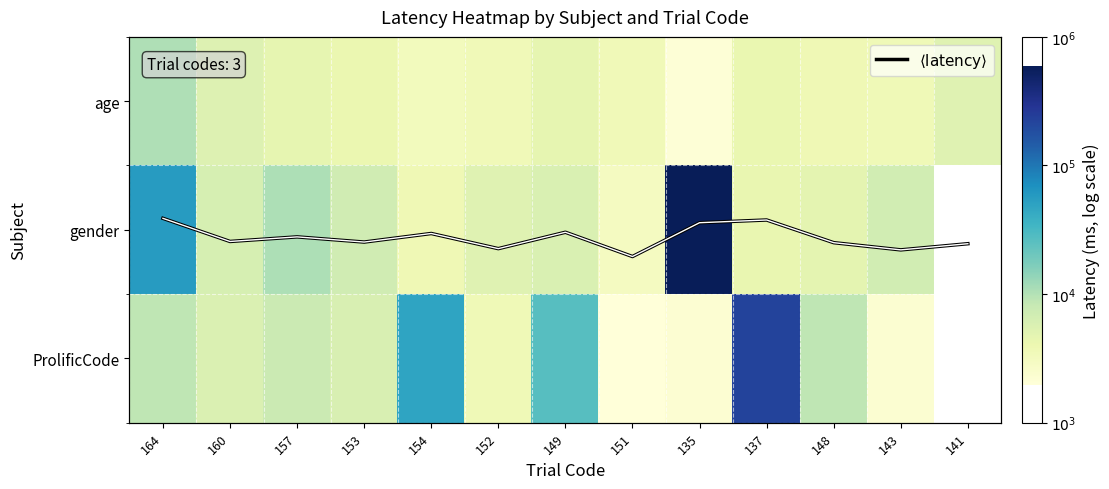

What is the difference between the highest and lowest values at 157?

0.4